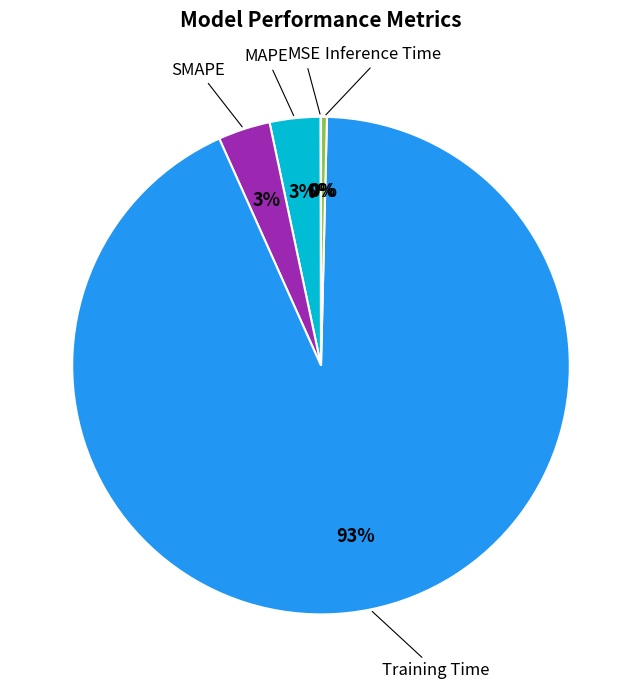

The Inference Time slice represents 0% of the pie. True or false?

True